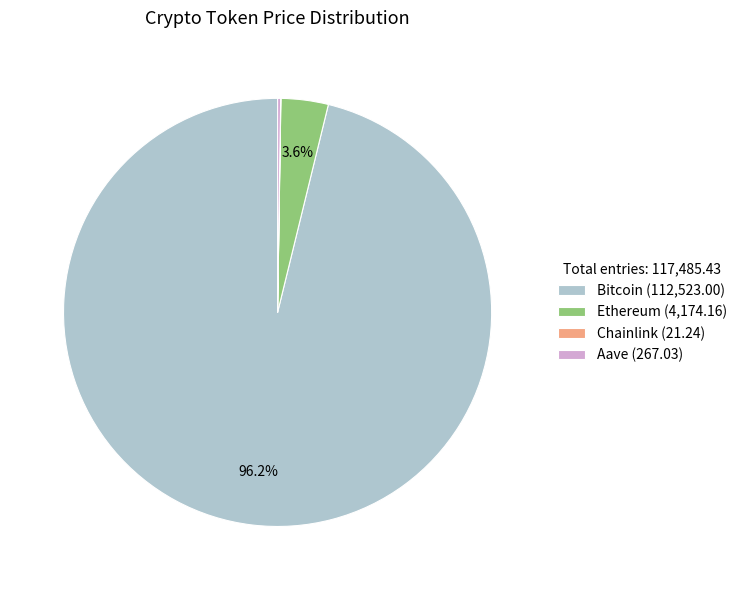

Does Bitcoin represent more than half of the total?

Yes